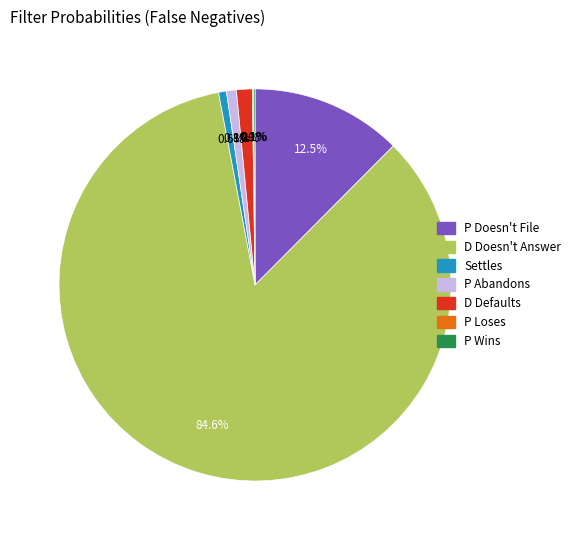

Which slice is the largest?

D Doesn't Answer